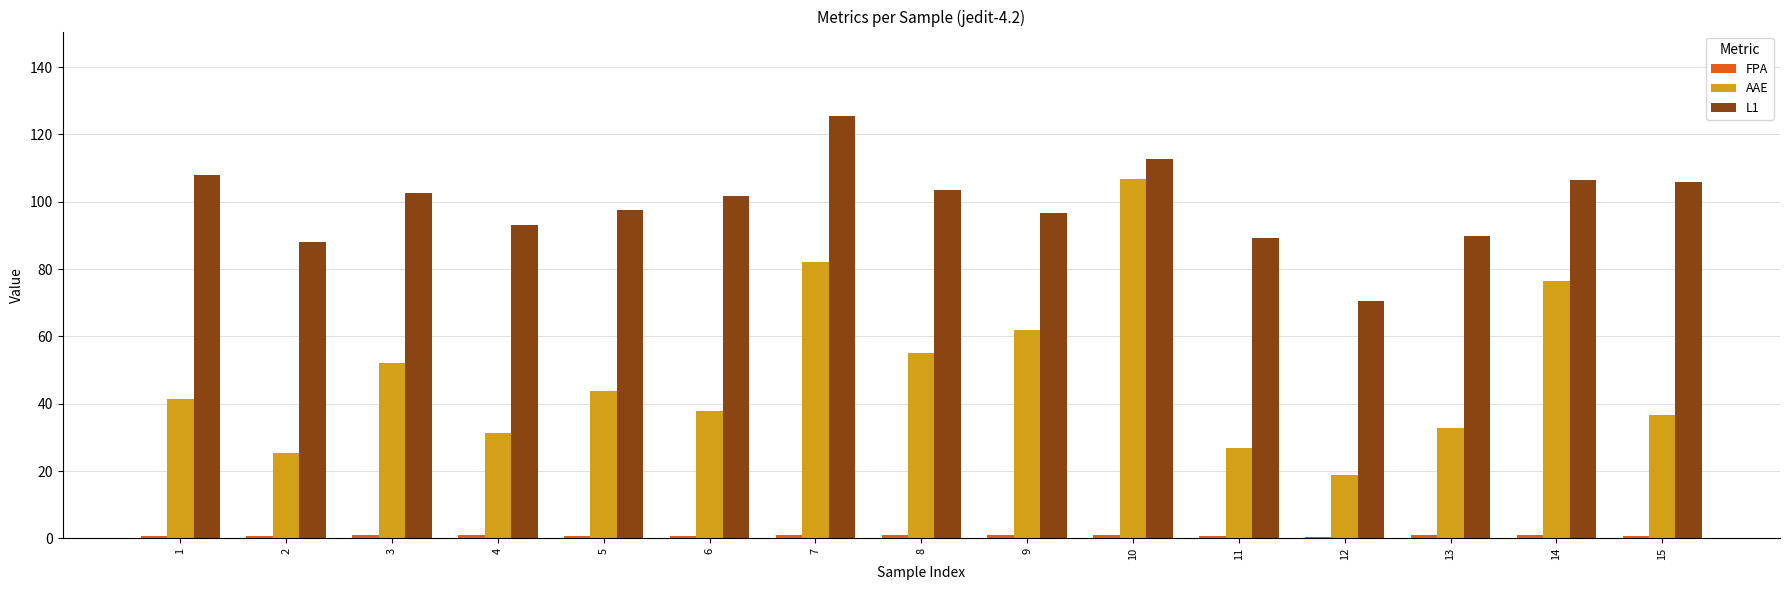

What is the sum of all AAE values?

729.8